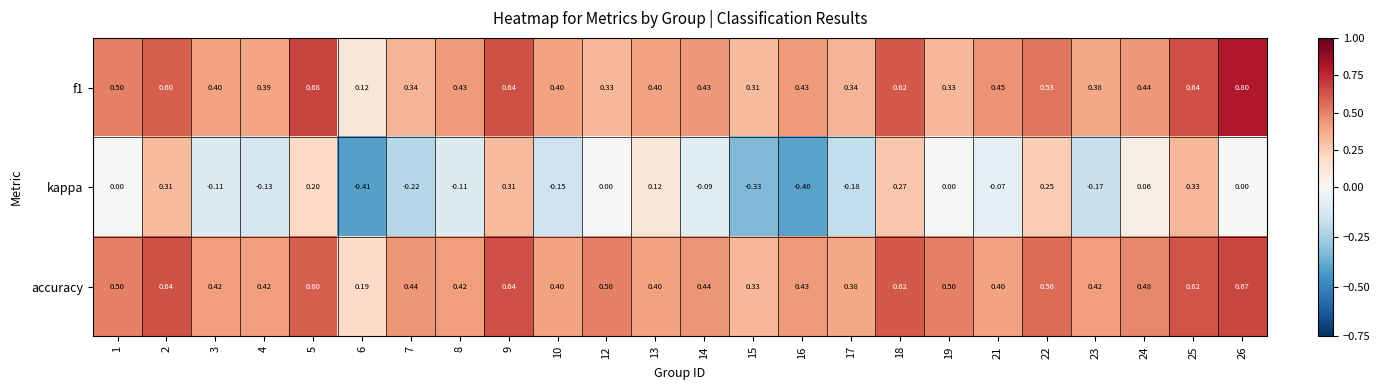

Which series has the widest spread of values?

kappa